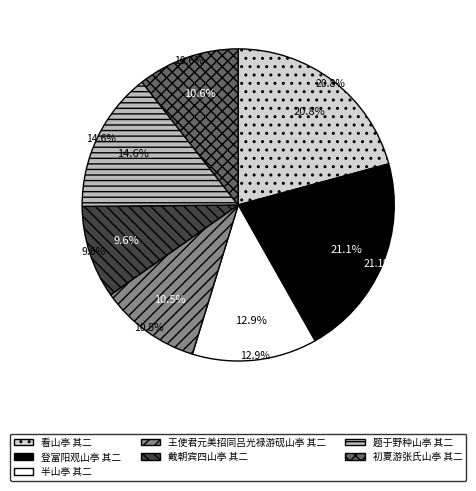

Do 王使君元美招同吕光禄游砚山亭 其二 and 戴朝宾四山亭 其二 together represent more than half of the pie?

No